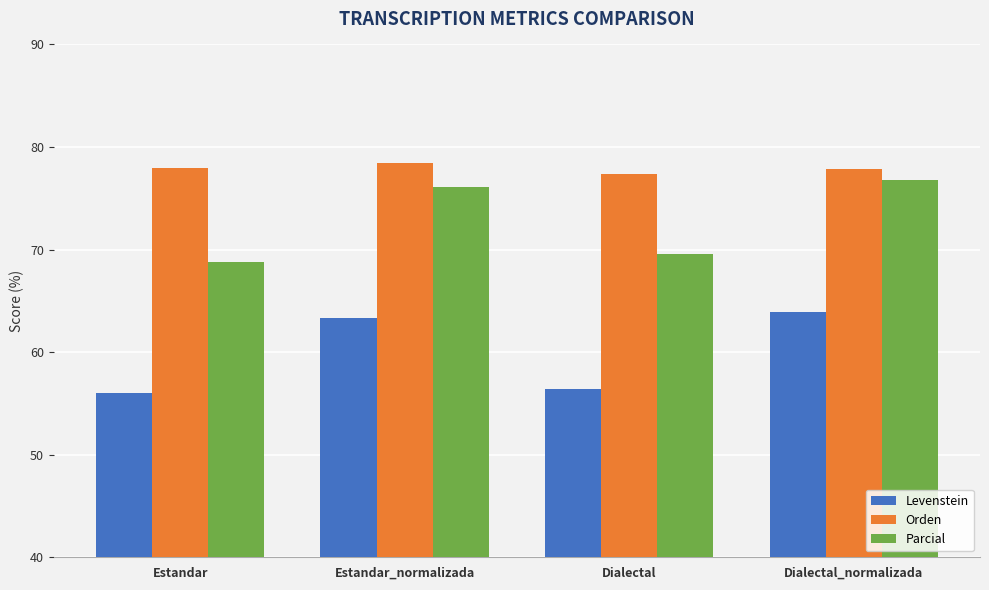

The Orden series shows 78.0 at Estandar. True or false?

True